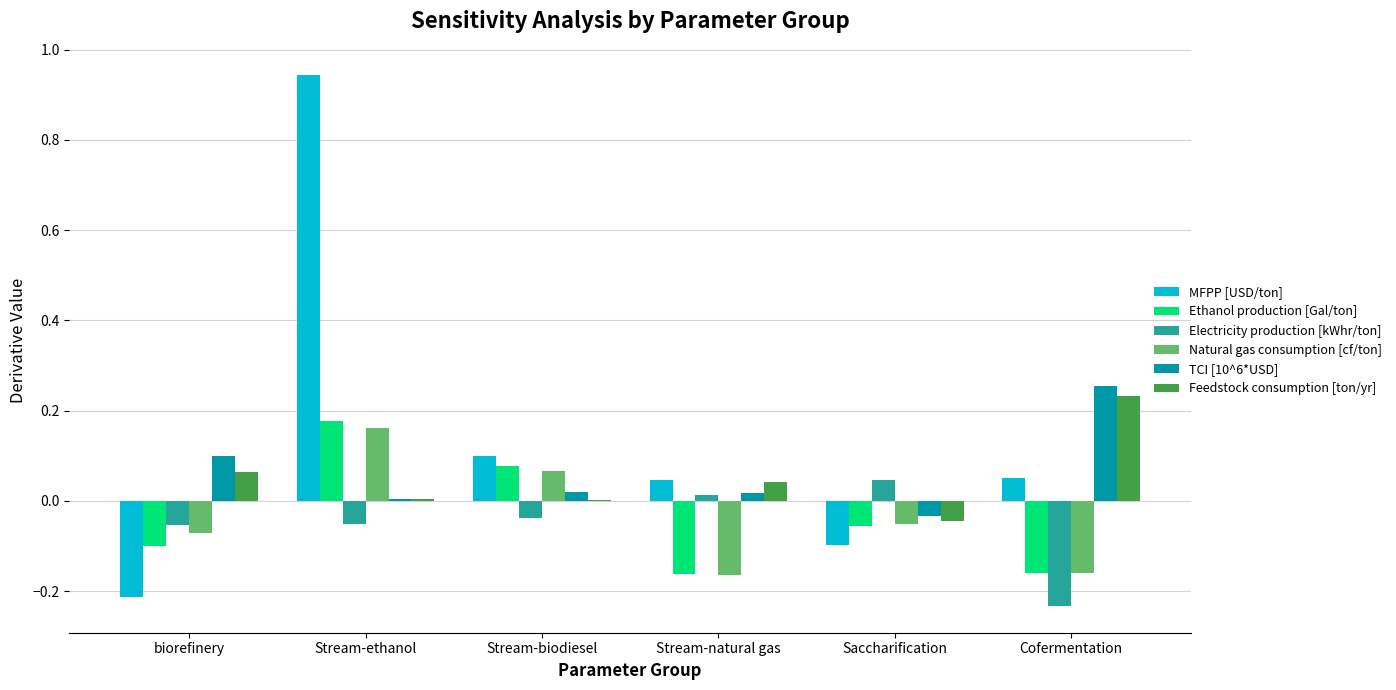

At which category does the chart reach its peak across all series?

Stream-ethanol